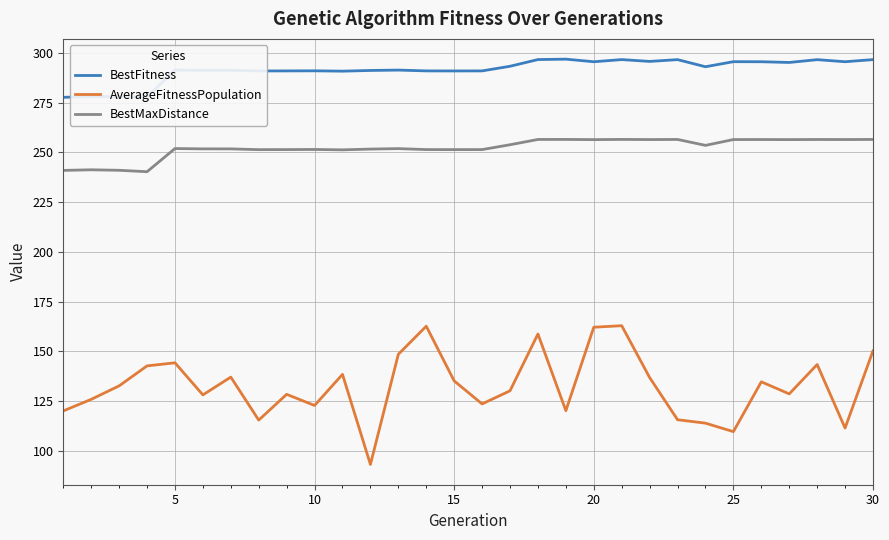

What is the sum of all BestMaxDistance values?

7567.1